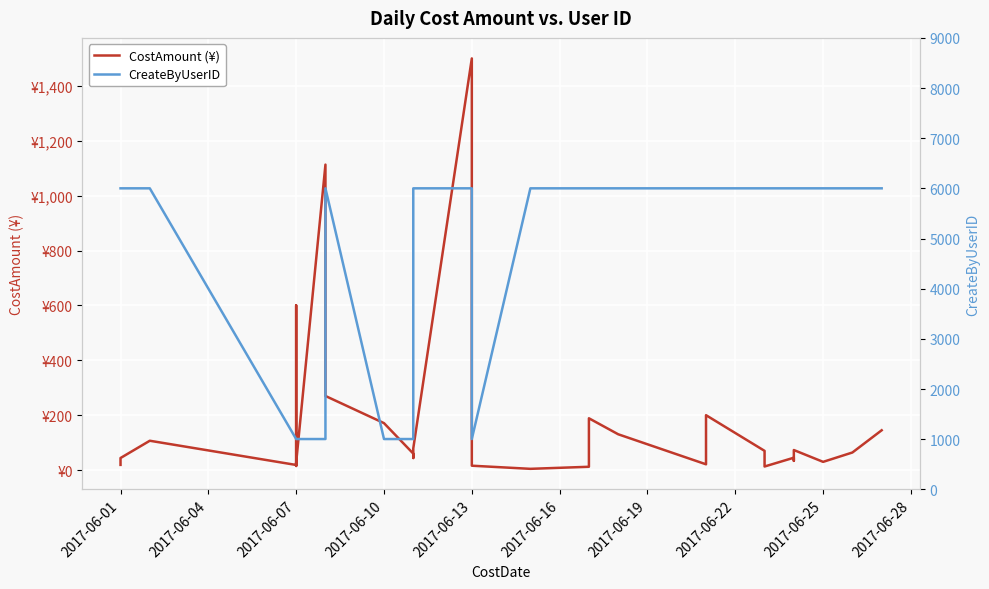

What is the average value of the CostAmount (¥) series?

165.9